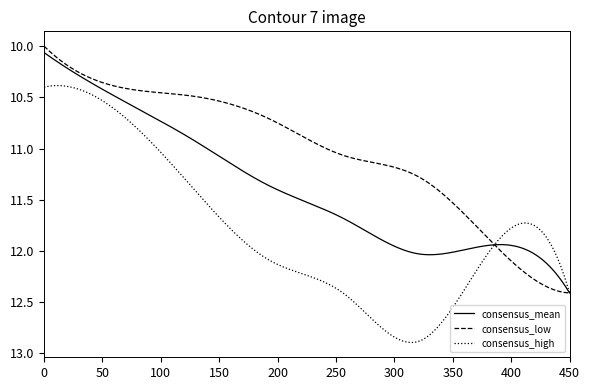

True or false: consensus_low and consensus_high cross at least once.

True